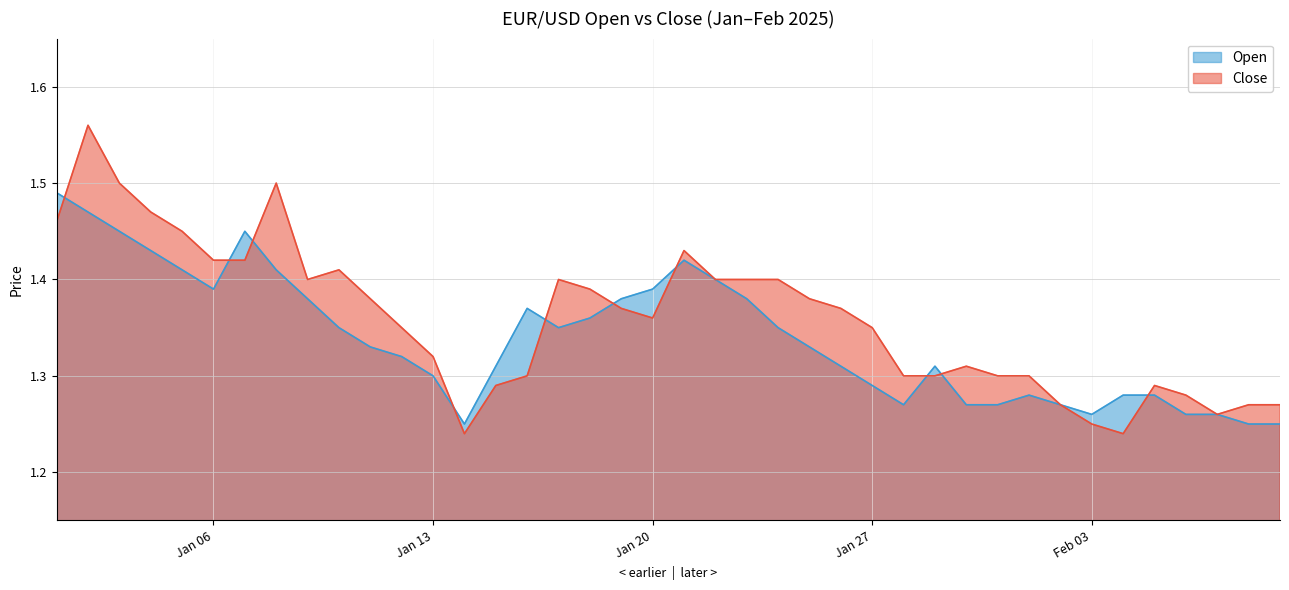

What is the average value of the Close series?

1.4